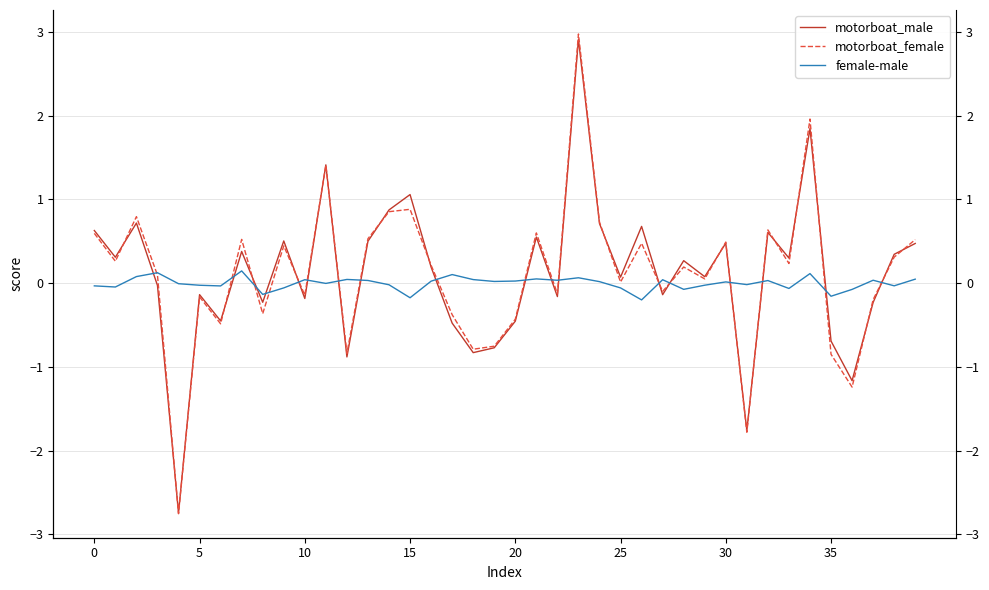

At how many categories does at least one series exceed 0?

33